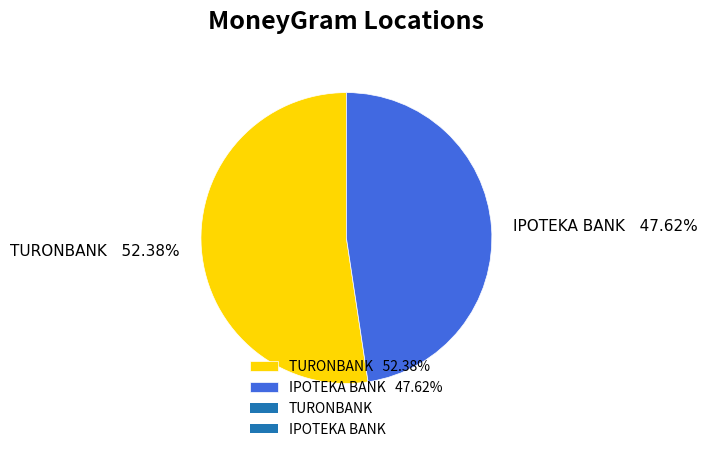

Is there a majority slice in this chart?

Yes